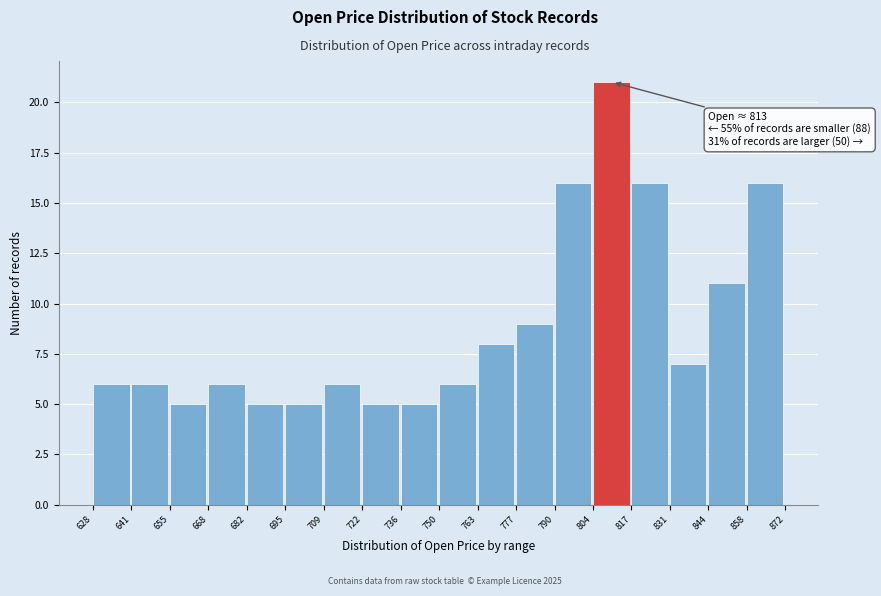

Over which range of the x-axis is the bar tallest?

804 to 817